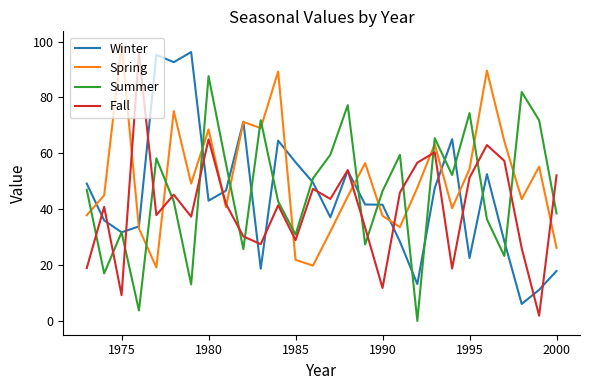

What are all the series names shown in the legend?

Winter, Spring, Summer, Fall